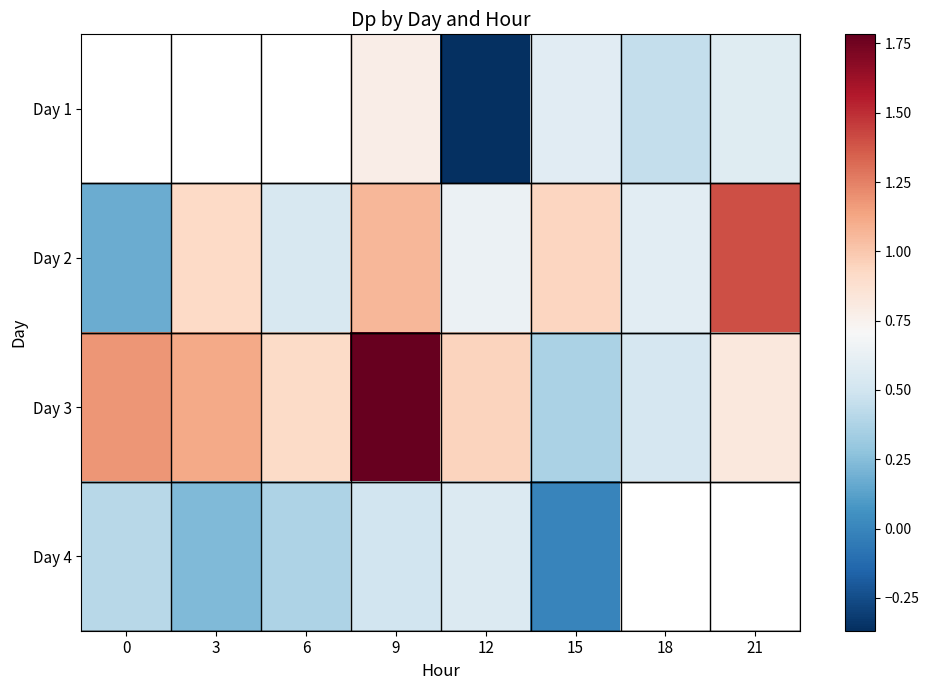

What is the difference between the Day 2 values at 12 and 21?

0.8